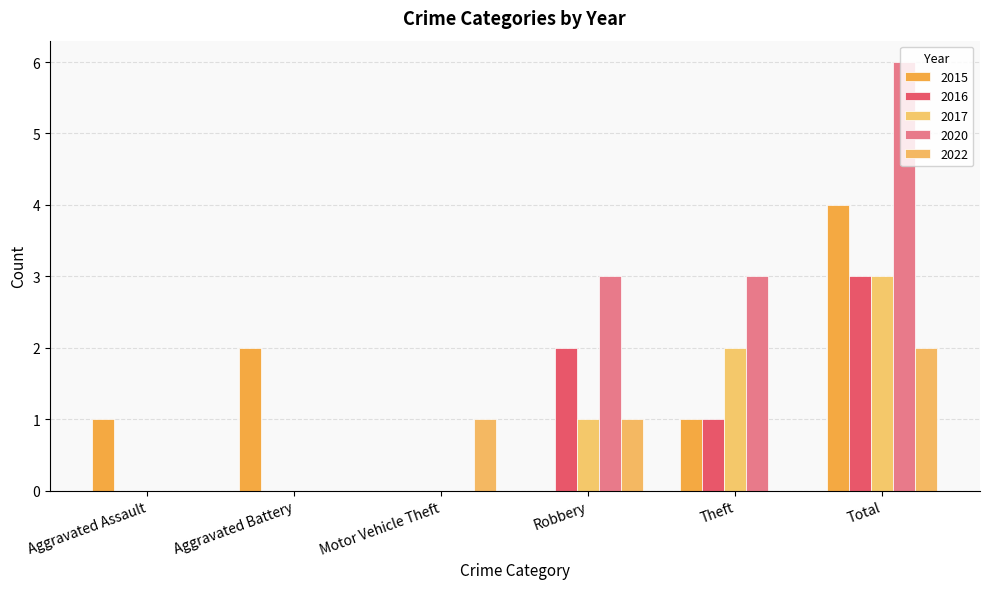

What is the maximum value shown in the chart?

6